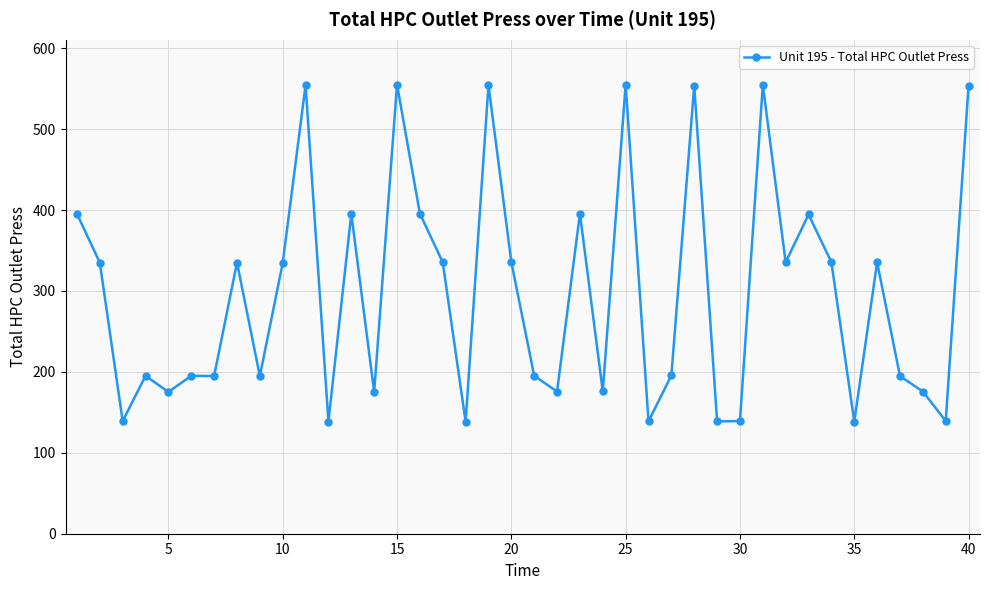

What is the maximum value shown in the chart?

555.0